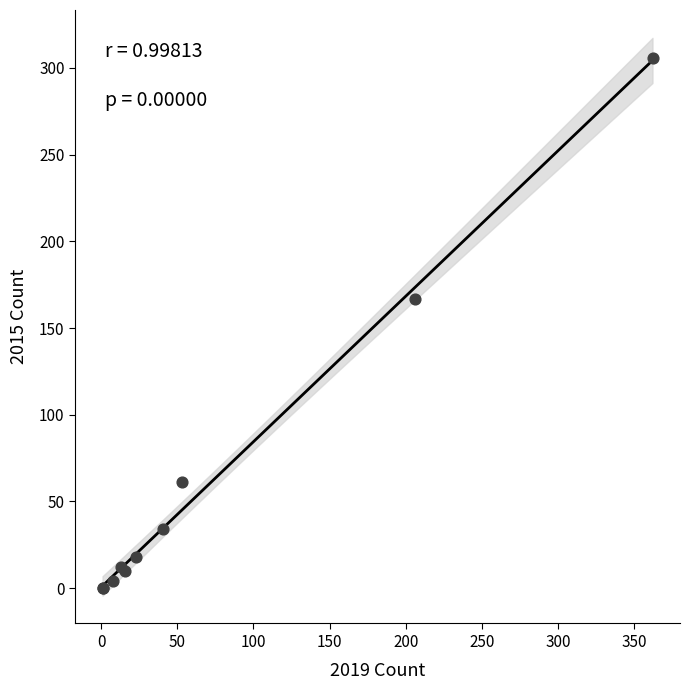

What Y value in the scatter plot is closest to 153?

167